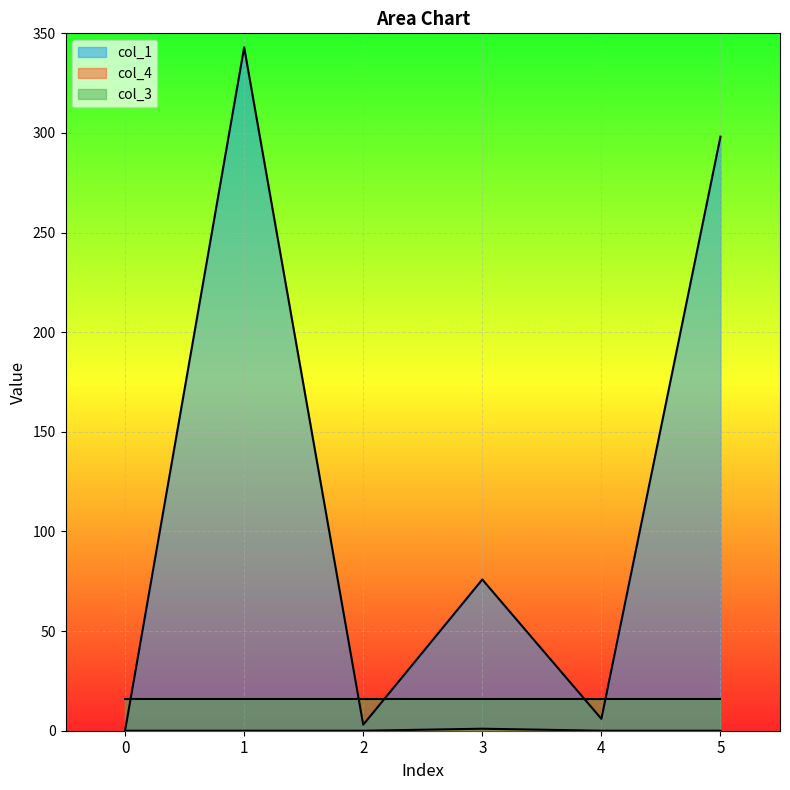

List the labels in order of col_1 value, smallest first.

0, 2, 4, 3, 5, 1